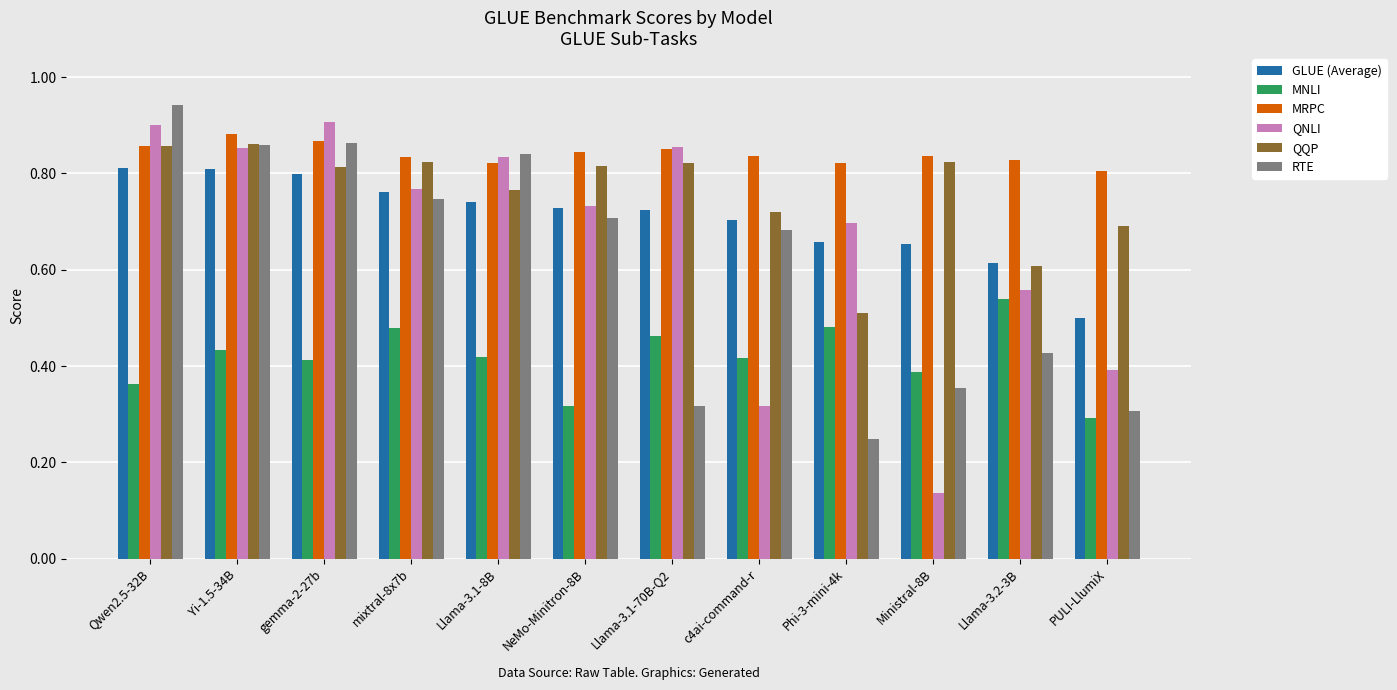

At which label is MRPC closest to 0?

PULI-LlumiX